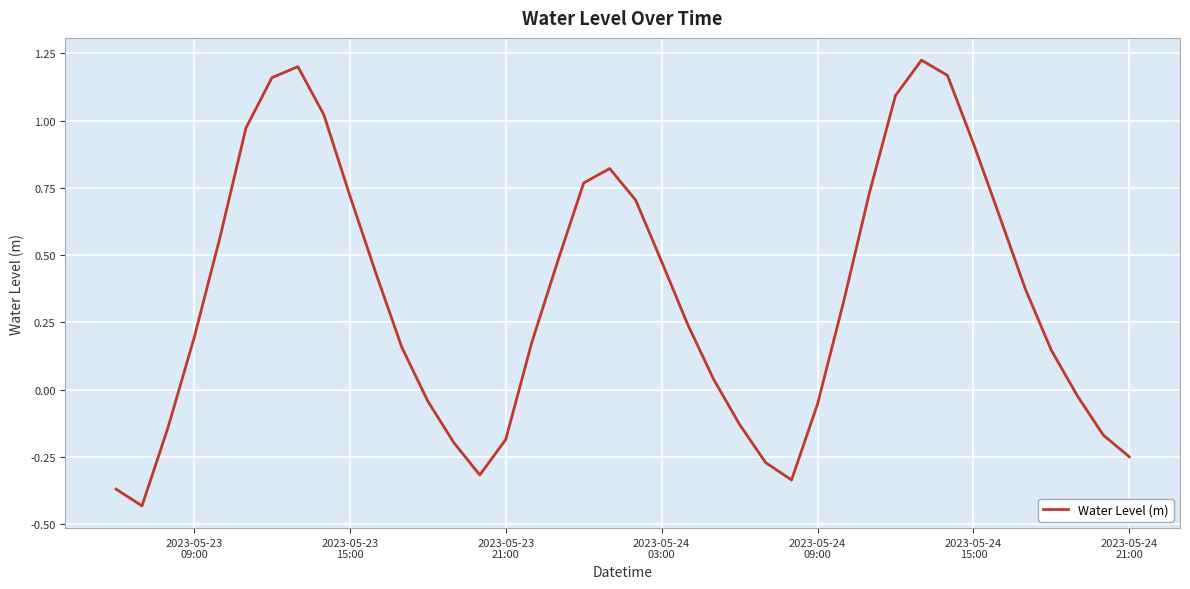

What is the difference between the maximum and minimum values?

1.7